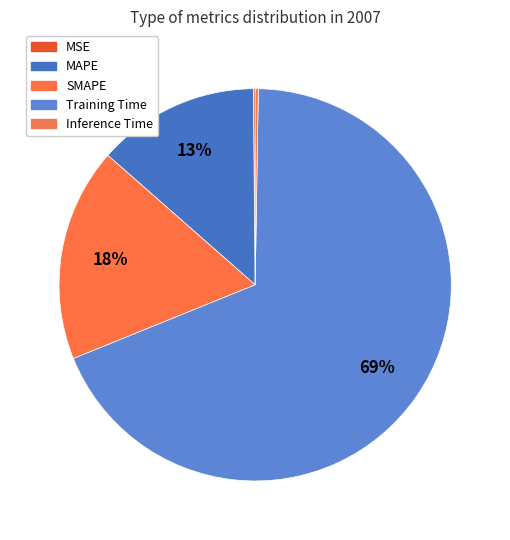

Is there a majority slice in this chart?

Yes